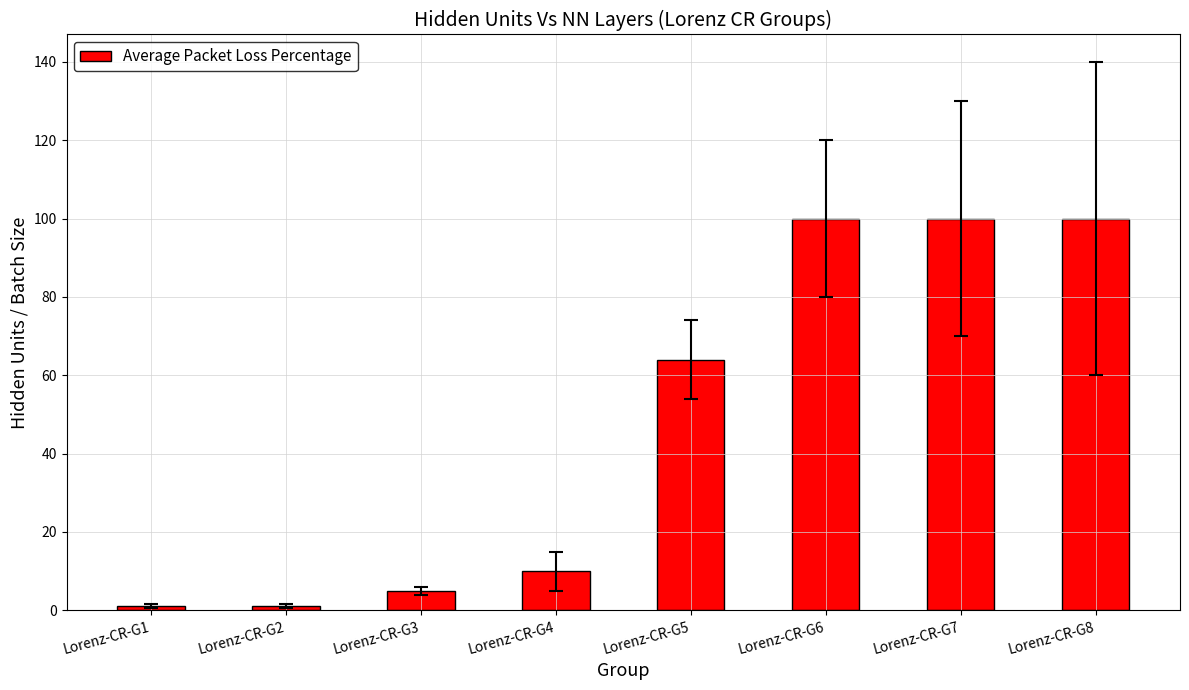

Reading right to left, what are all the values shown in this chart?

100	100	100	64	10	5	1	1